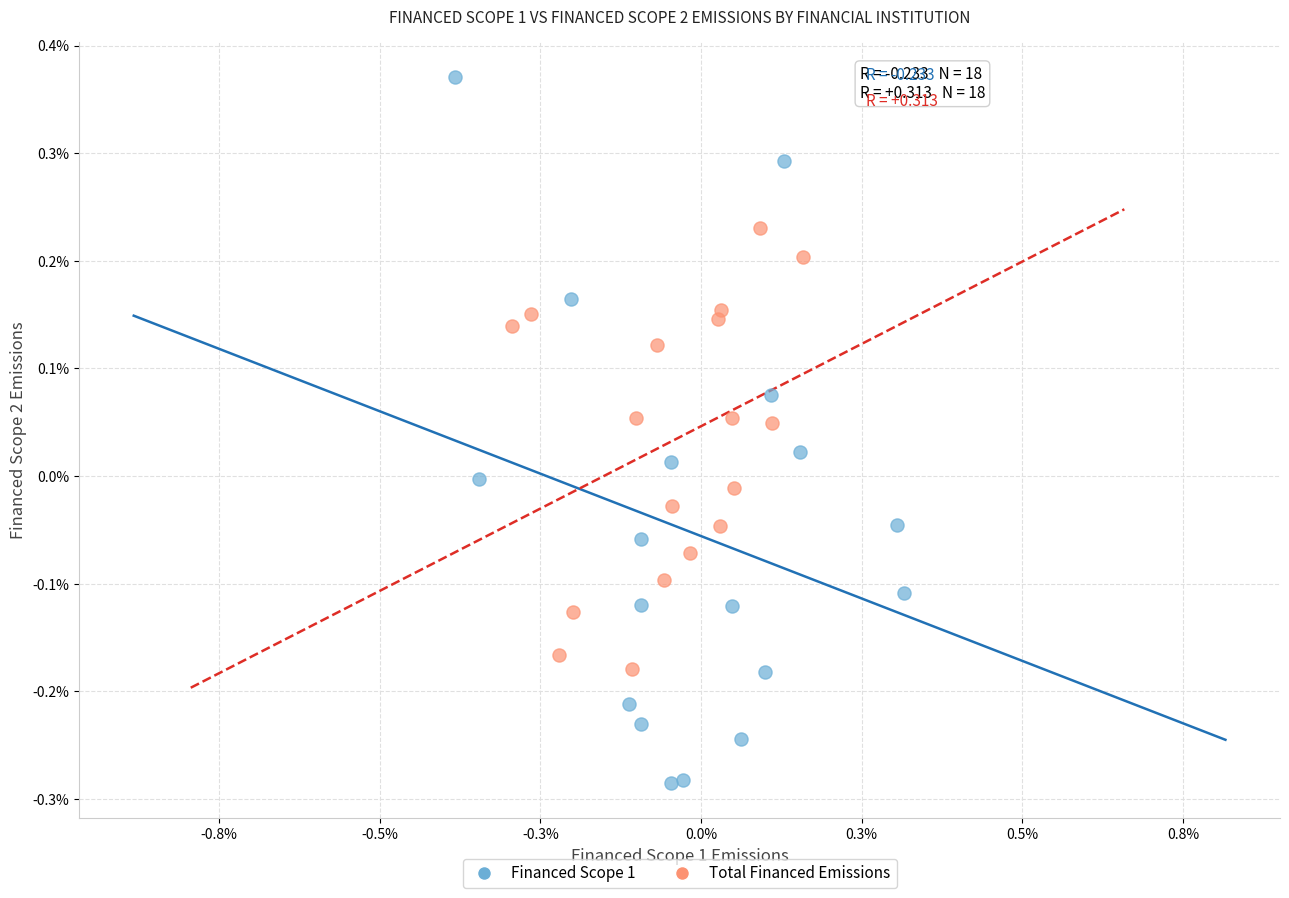

Which series has the widest spread of Y values?

Financed Scope 1